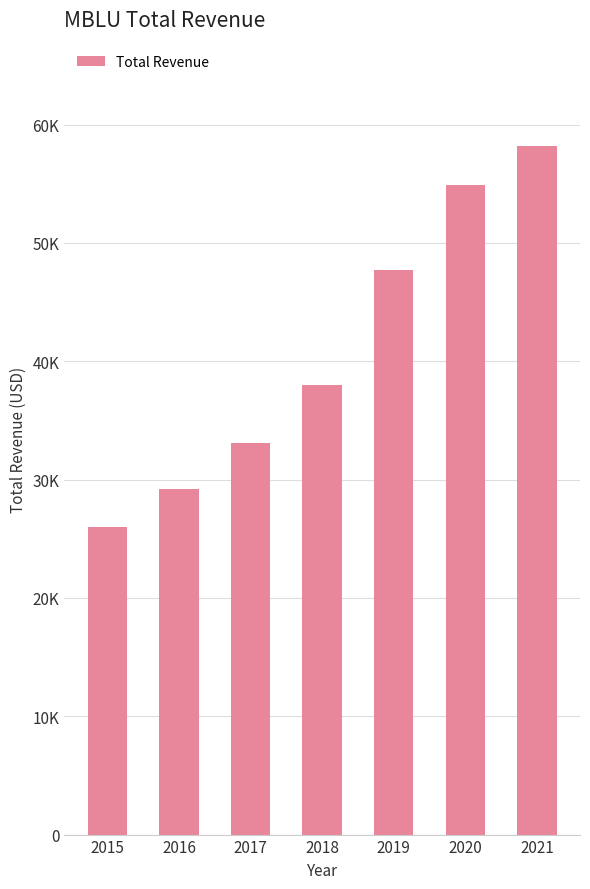

Does the chart contain any negative values?

No